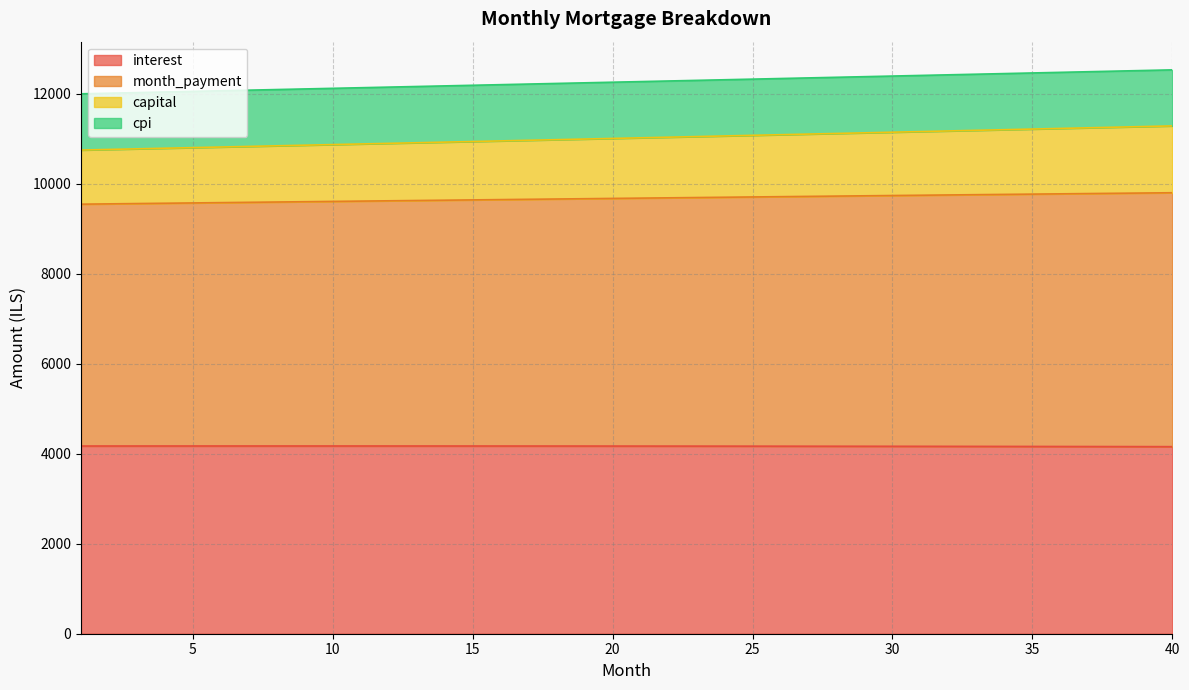

What is the lowest value of the interest series?

4157.8